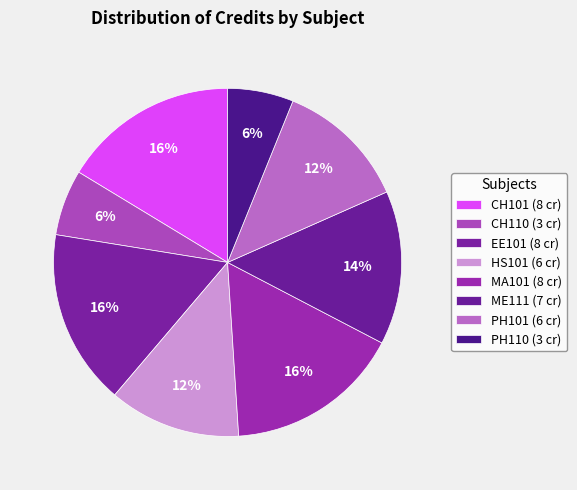

Count the number of slices in the pie.

8